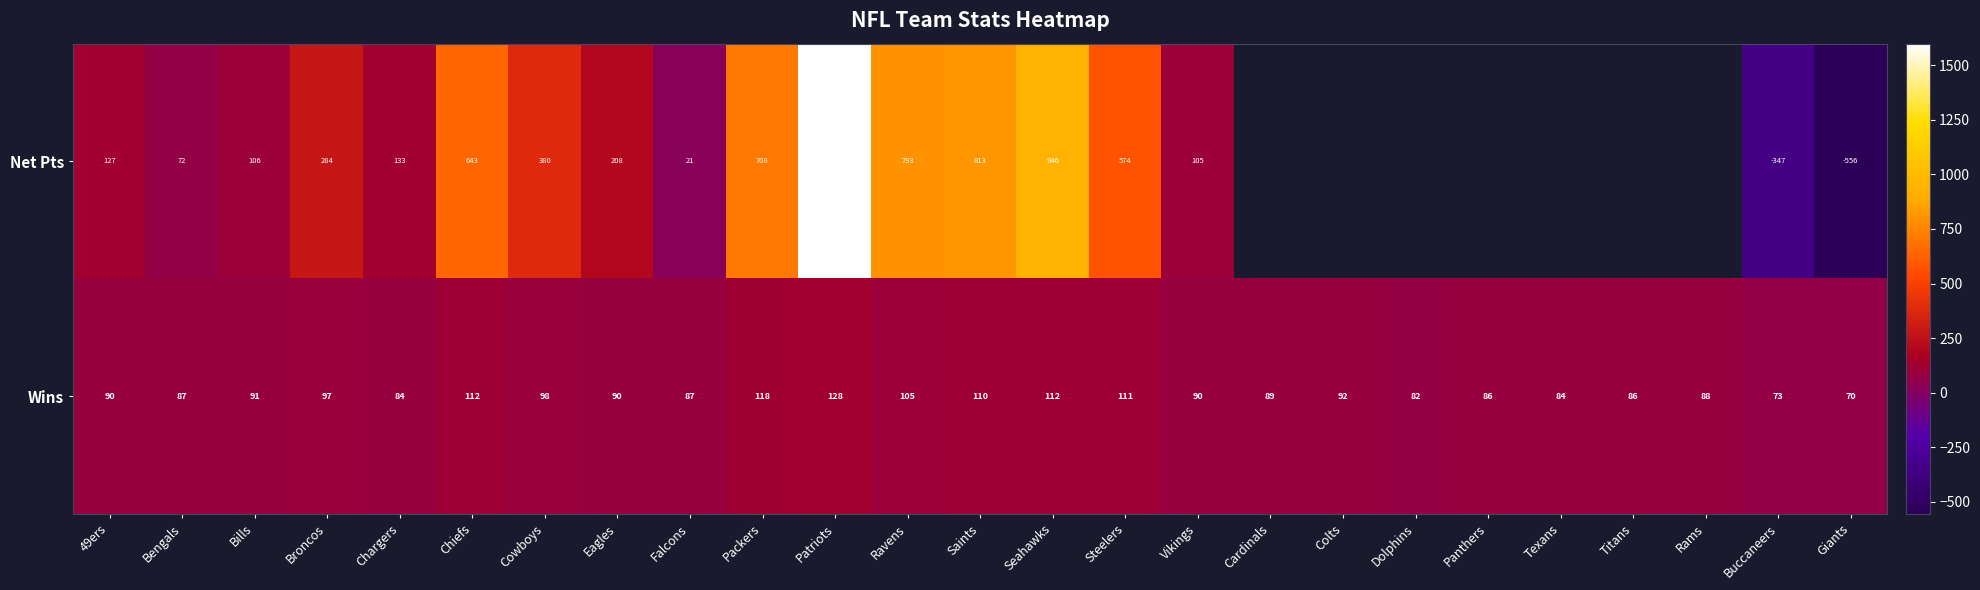

Which category has the highest value in the Wins series?

Patriots